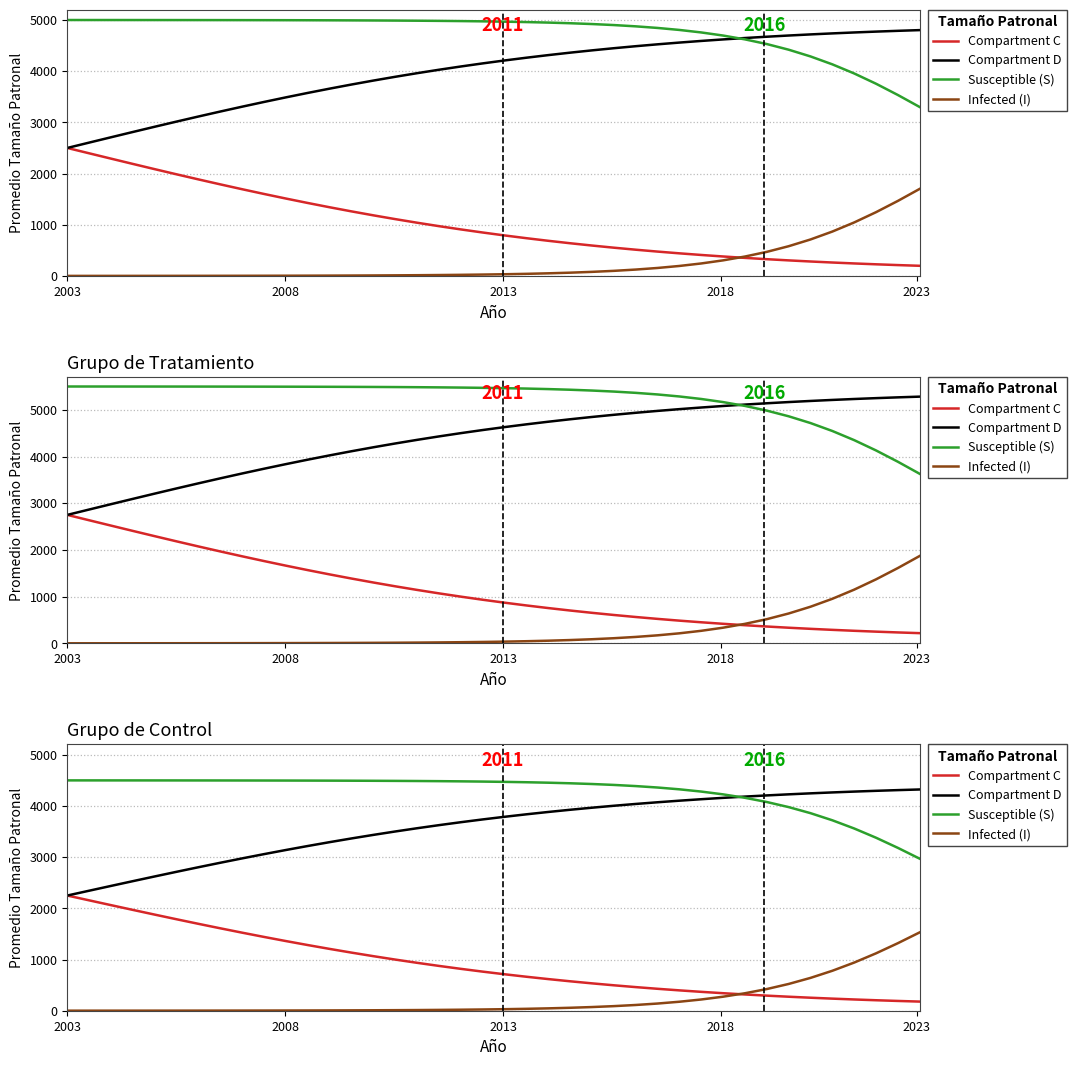

What is the average value of the Infected (I) series?

225.2